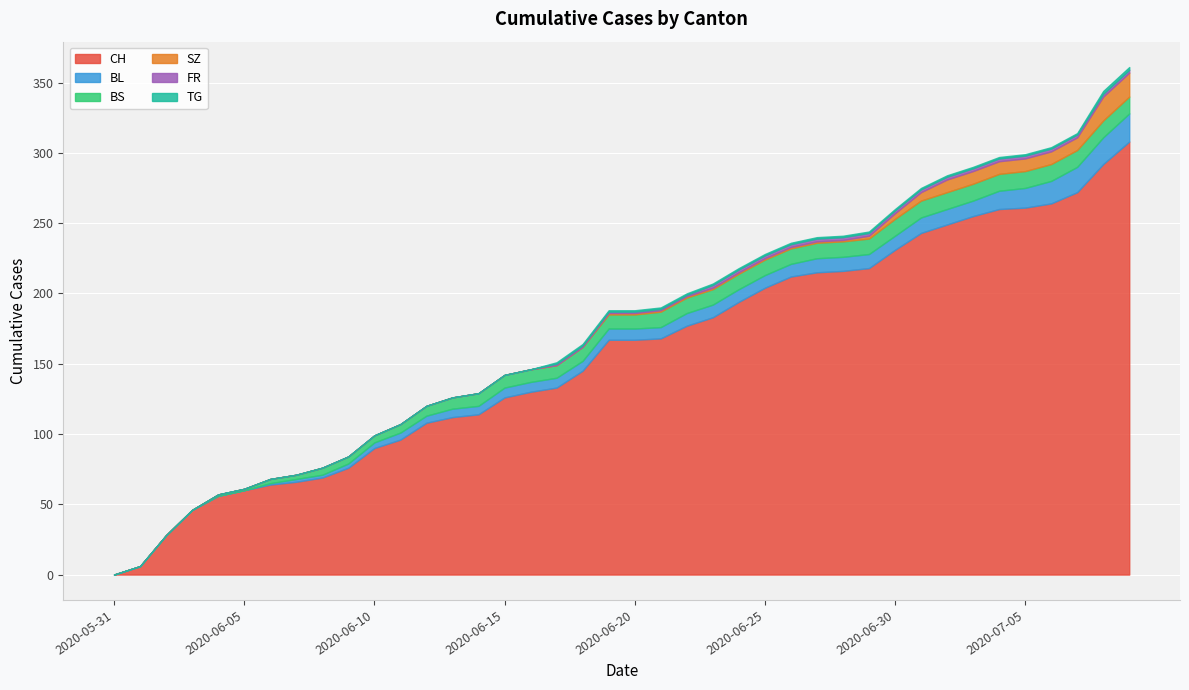

How many lines are shown in the chart?

6